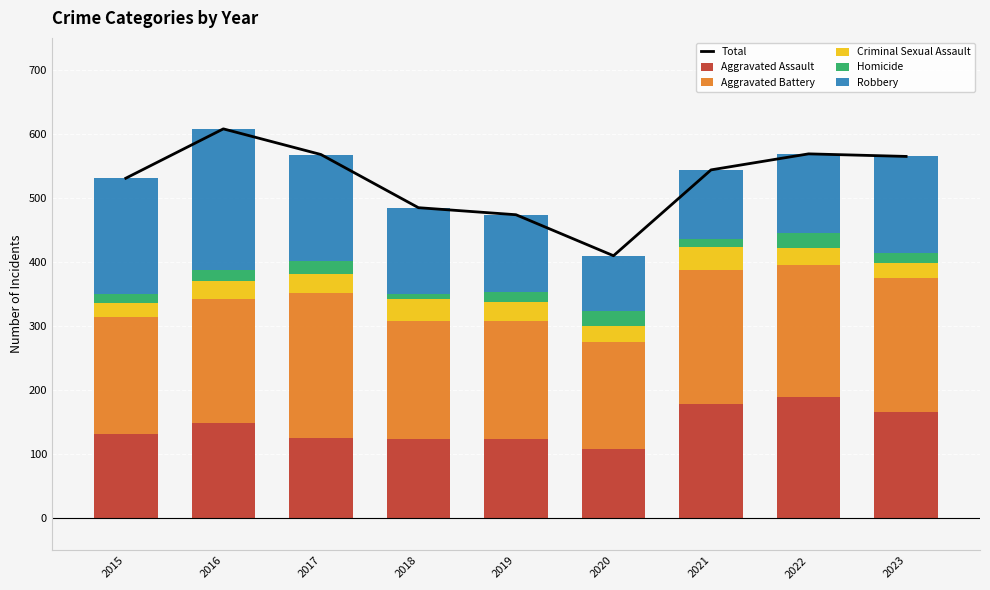

Where does the Criminal Sexual Assault series first go above 28?

2017